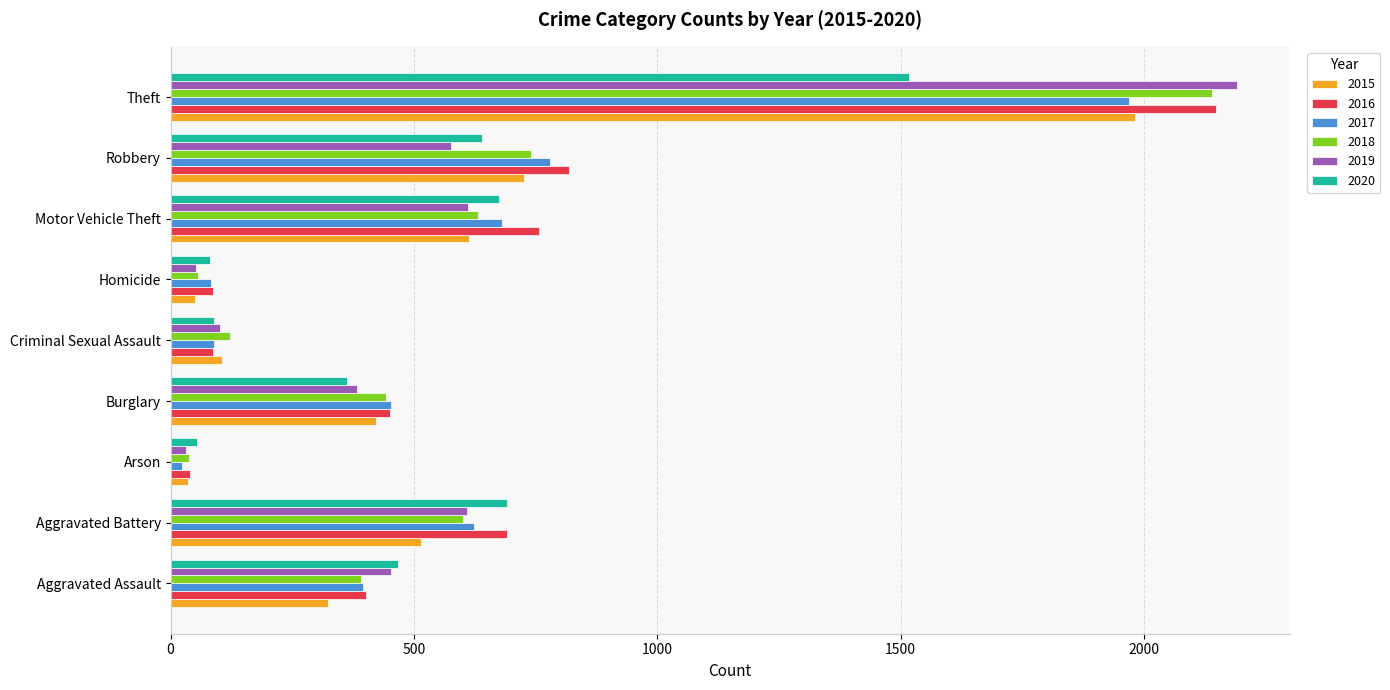

At which label does 2016 reach its peak?

Theft